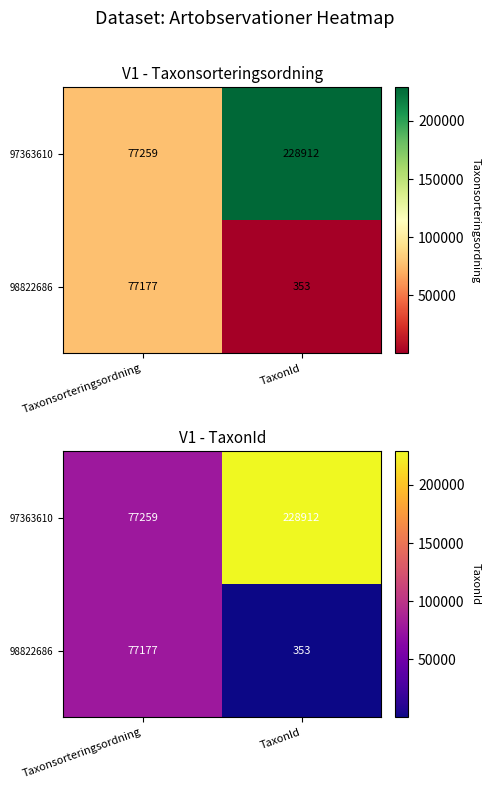

Which category has the highest value in the 97363610 series?

TaxonId